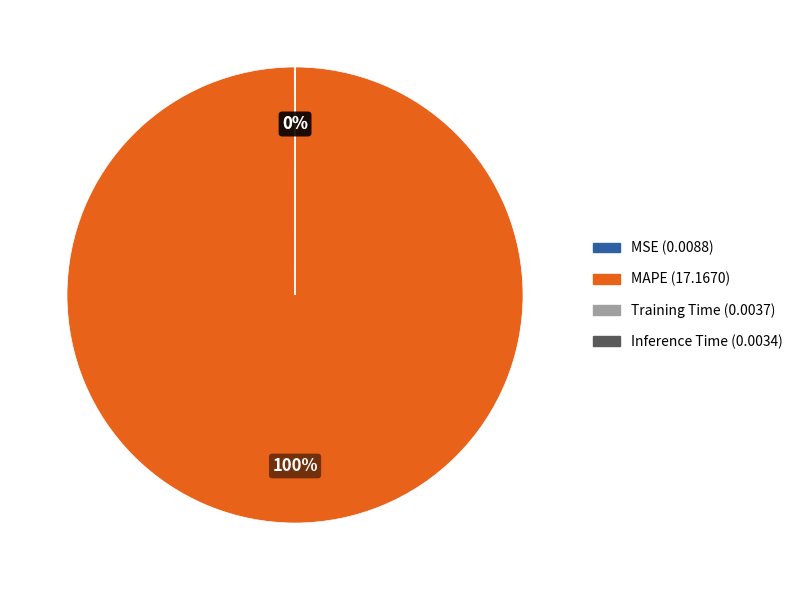

To the nearest percent, what is the difference between the largest and smallest slice percentages?

100%